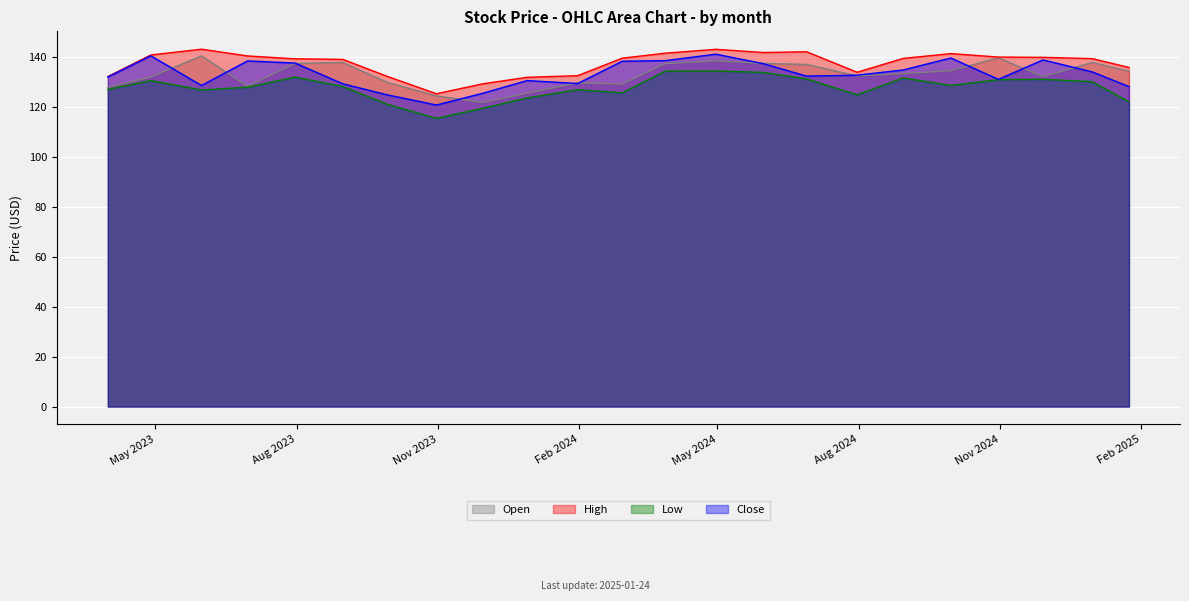

What is the maximum value for Low?

134.5